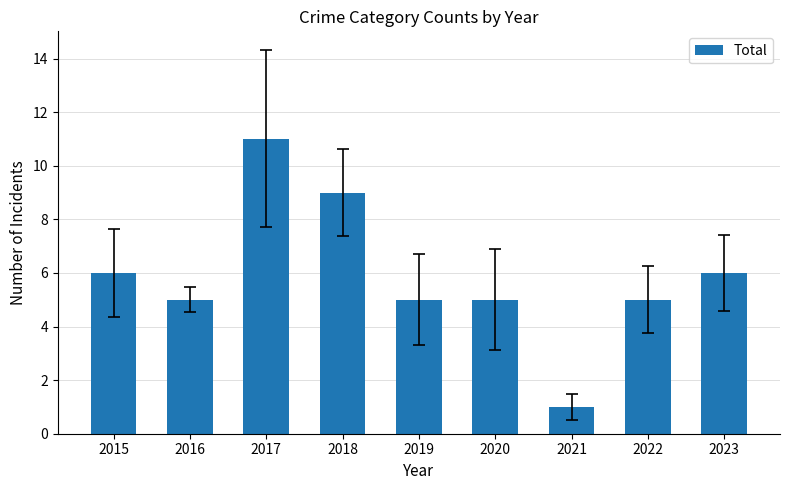

At which category does the chart reach its peak across all series?

2017